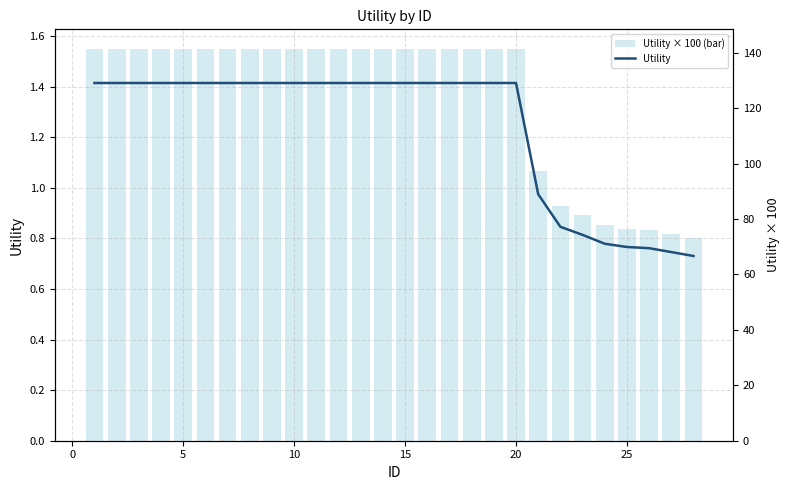

Is it true that Utility equals 1.8 at 12?

False